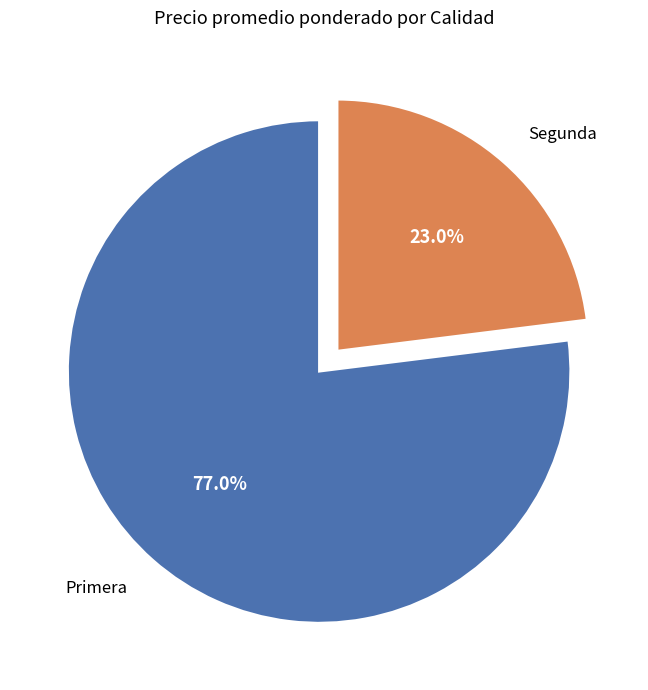

What is the majority slice?

Primera